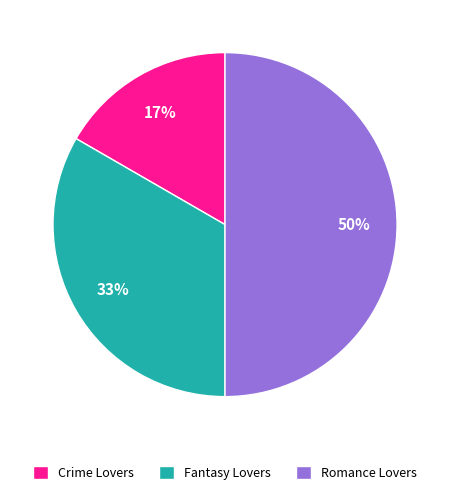

To the nearest percent, what is the difference between the largest and smallest slice percentages?

33%